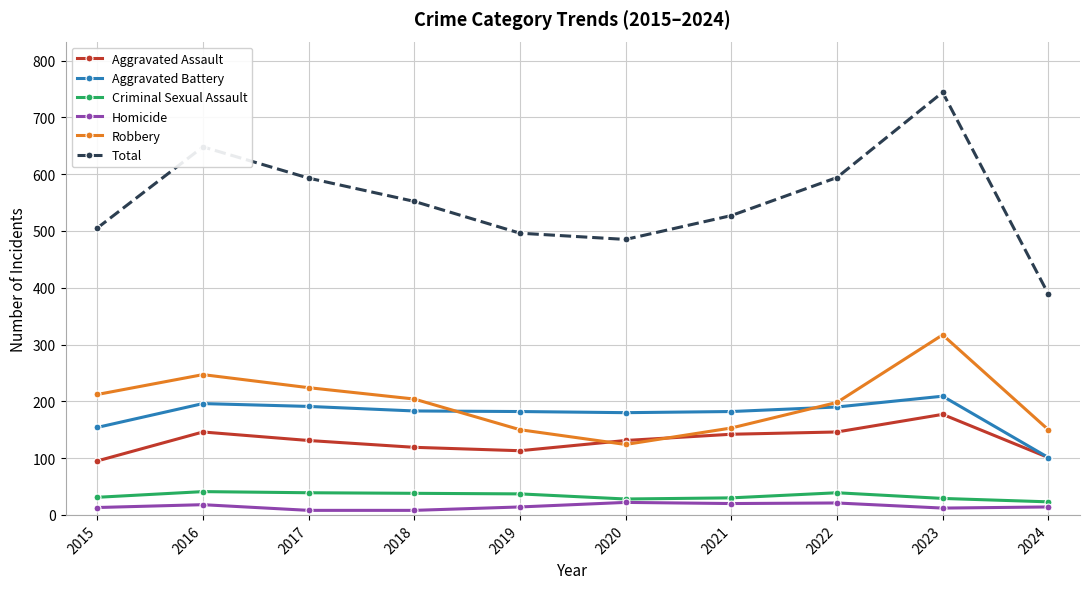

Rank the series by their maximum value, from lowest to highest.

Homicide, Criminal Sexual Assault, Aggravated Assault, Aggravated Battery, Robbery, Total